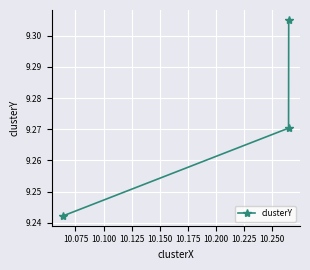

What is the sum of all values?

27.8